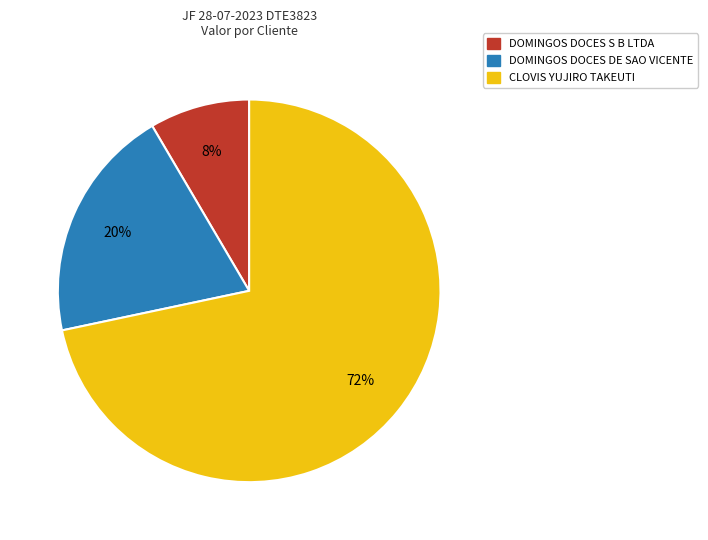

Does any single category account for the majority?

Yes